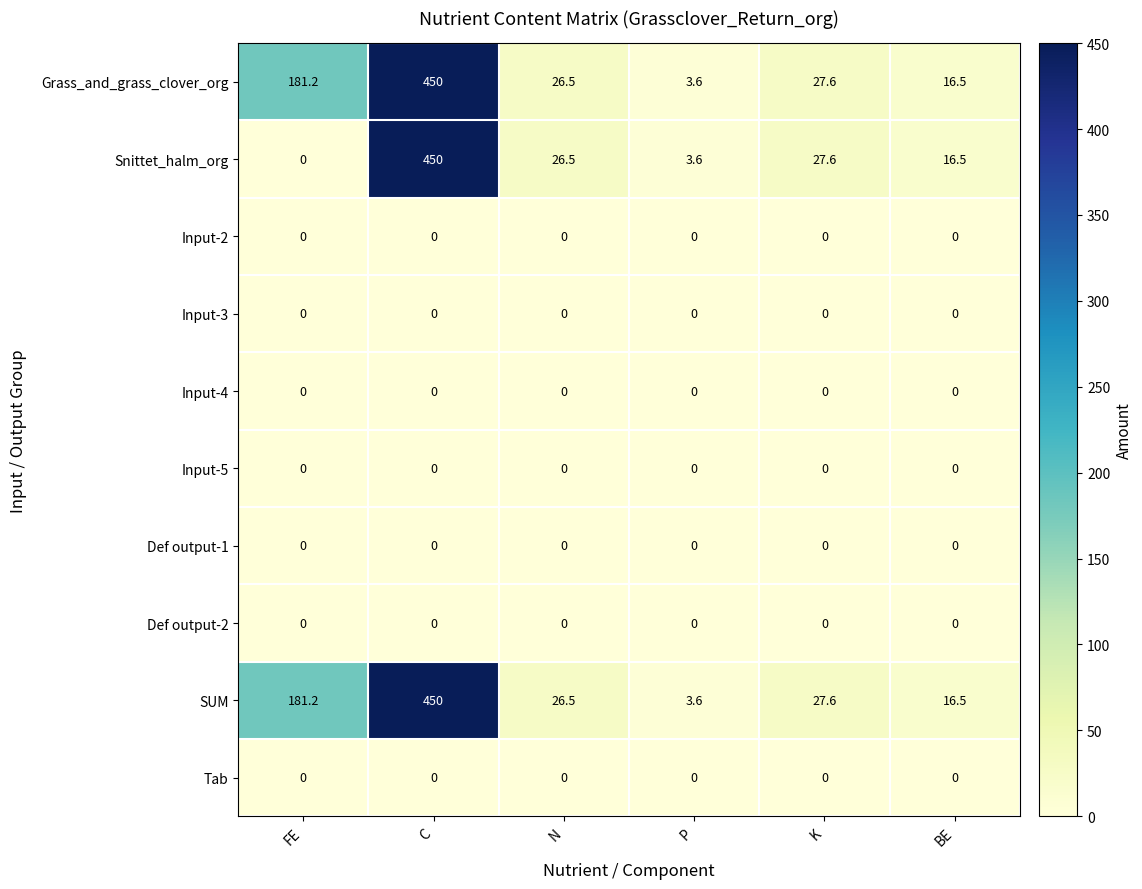

Which category has the highest value across all series?

C